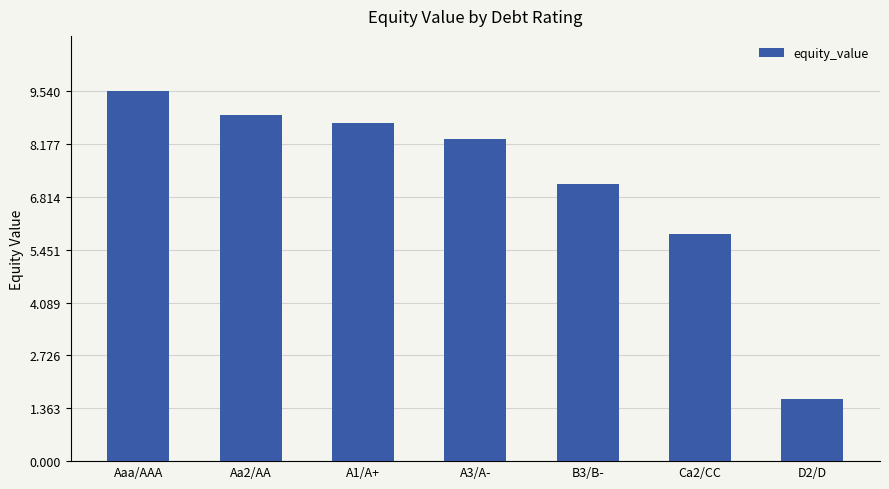

What is the label of the 2nd bar from the right?

Ca2/CC